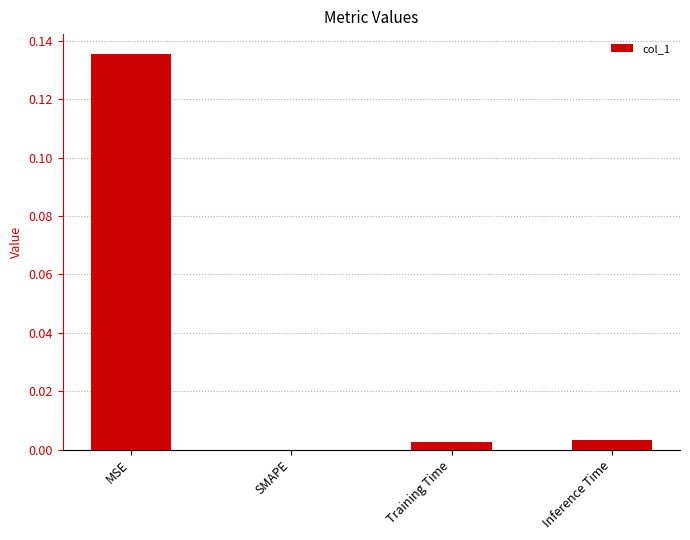

Is it true that the value at Training Time is 0.0?

True